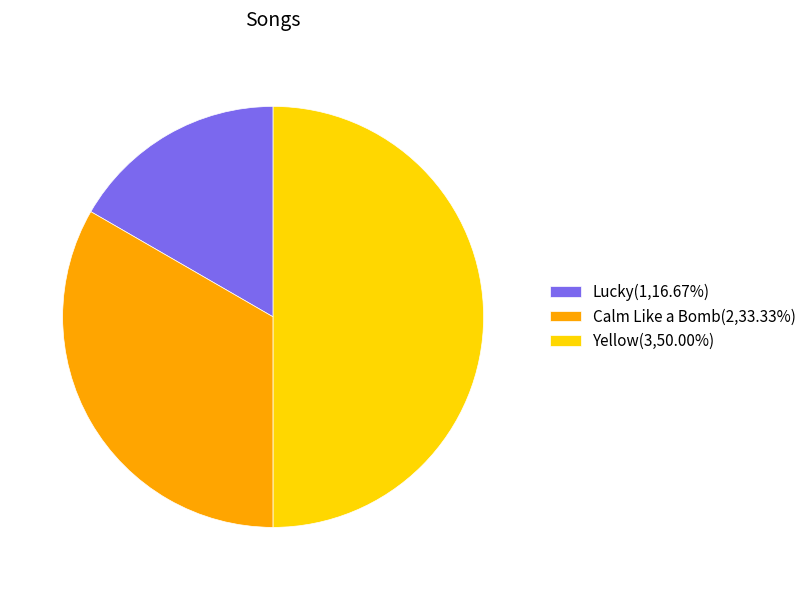

Approximately how many times larger is the value at Calm Like a Bomb(2,33.33%) compared to Yellow(3,50.00%)?

0.7